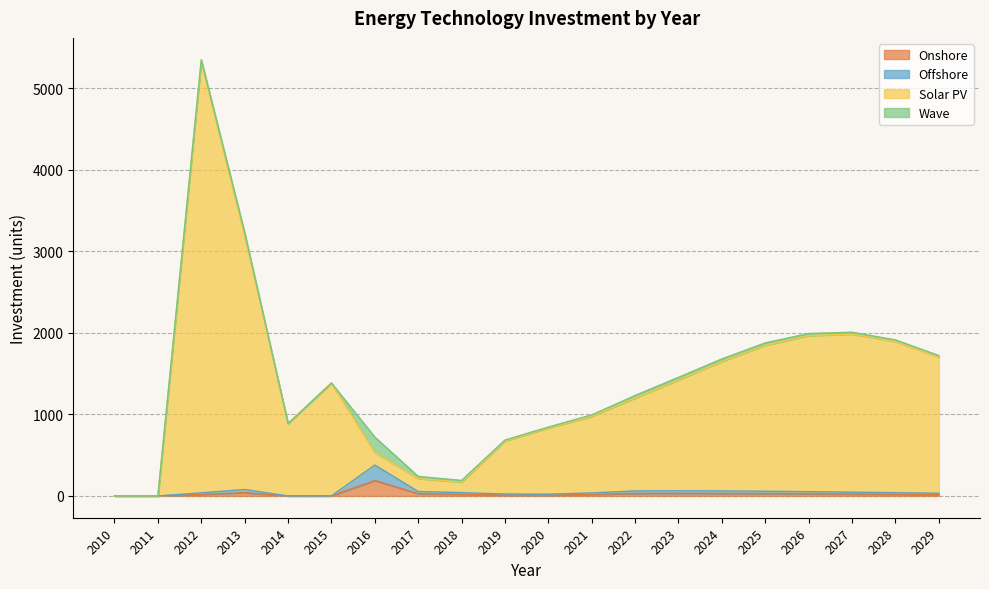

What is the average value of the Onshore series?

27.1